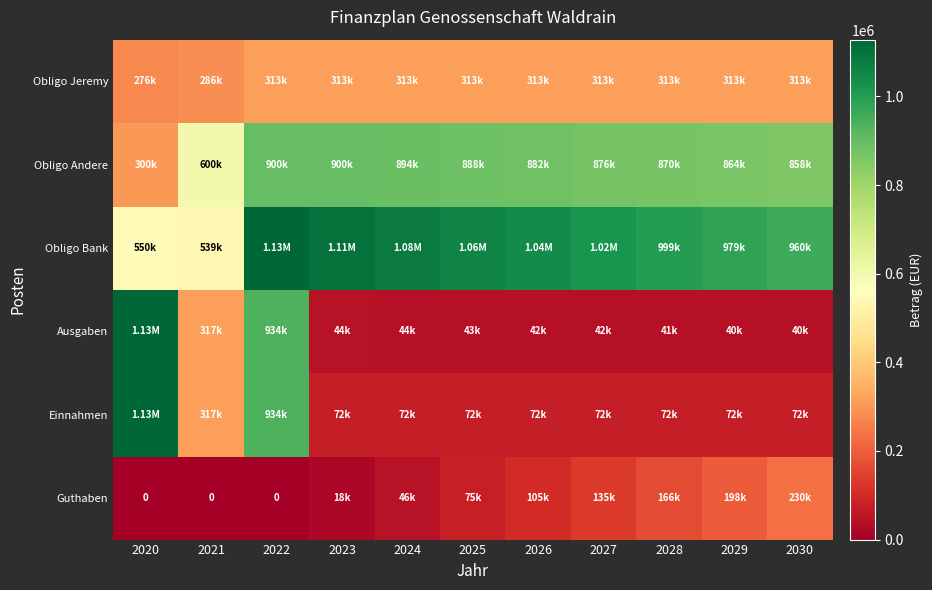

What is the approximate value of Obligo Jeremy at 2021?

285974